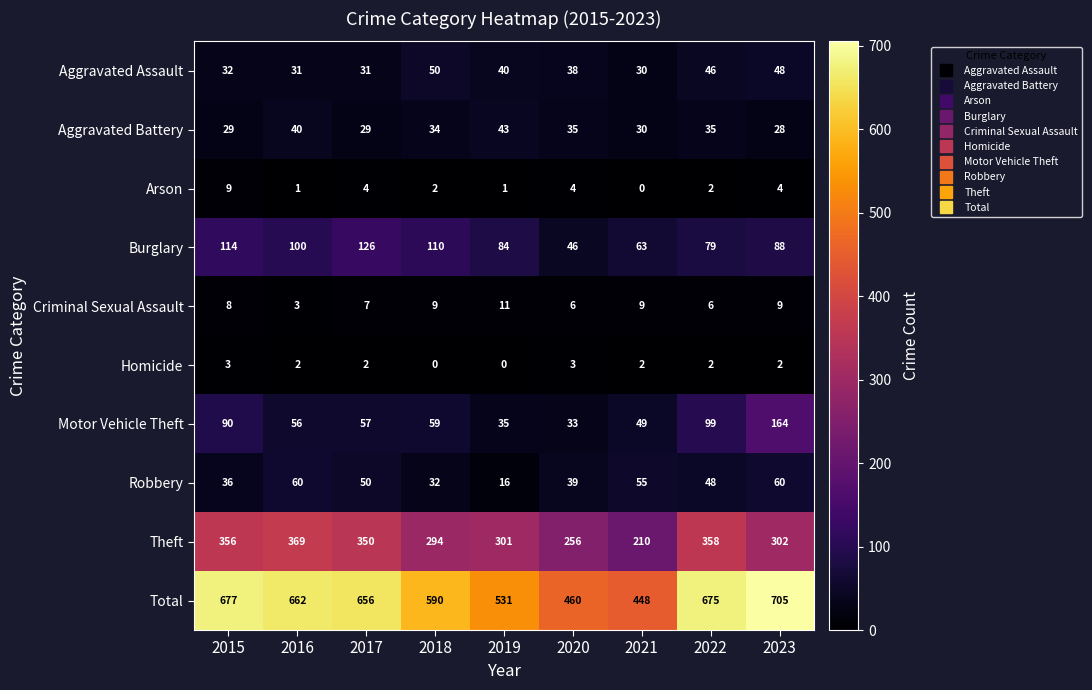

The Theft series shows 301 at 2019. True or false?

True